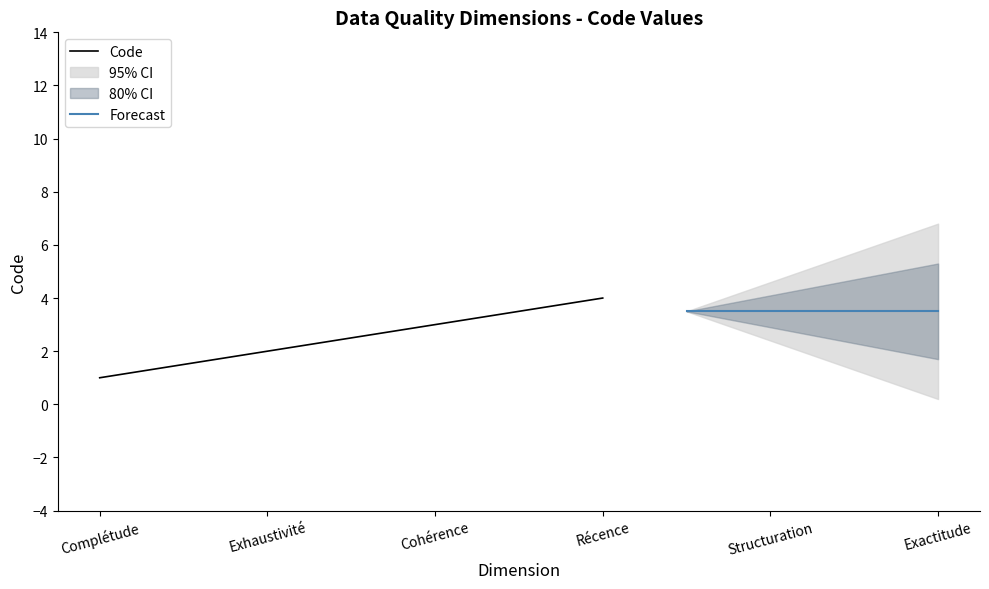

What position from the left is Complétude?

1